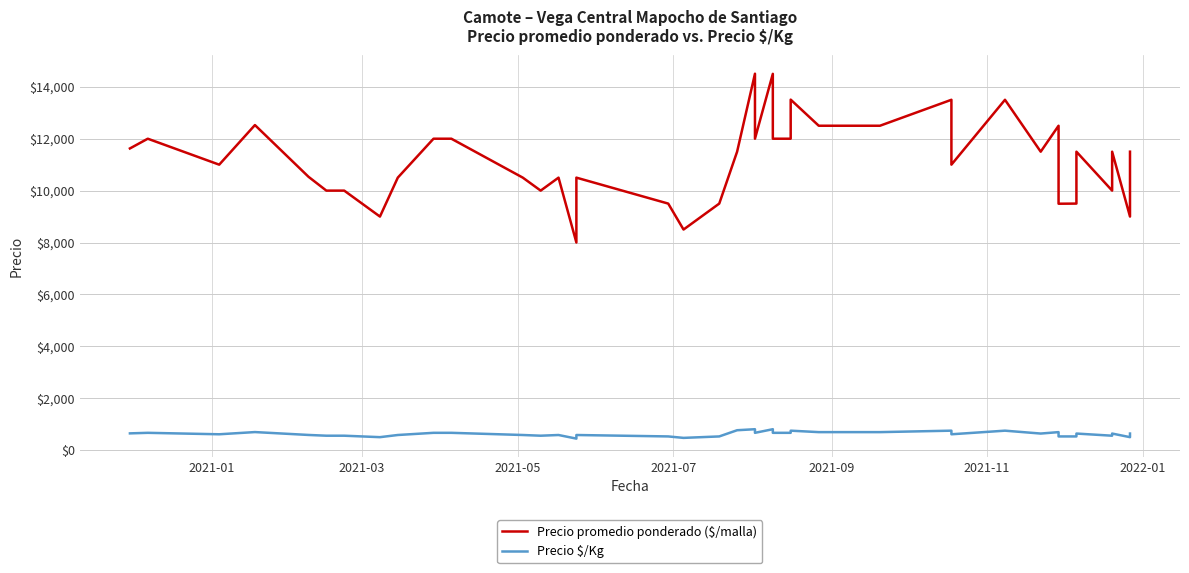

What are all the series names shown in the legend?

Precio promedio ponderado ($/malla), Precio $/Kg